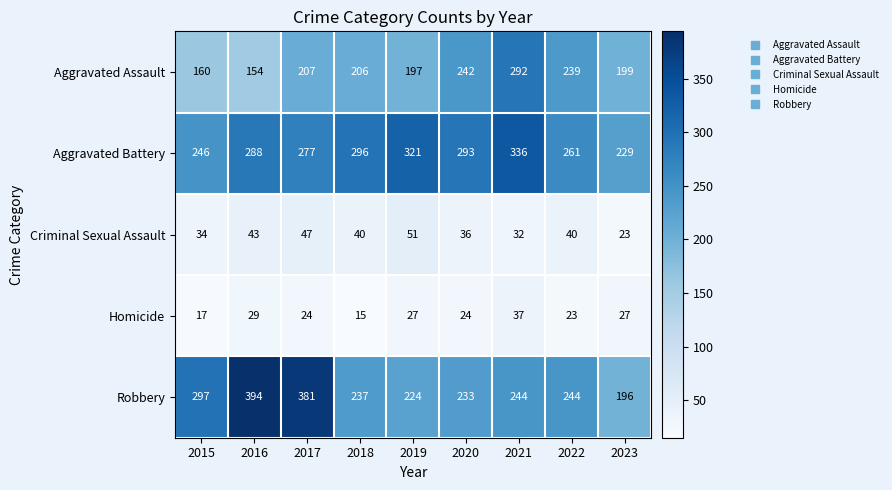

What is the sum of the Criminal Sexual Assault values at 2017 and 2021?

79